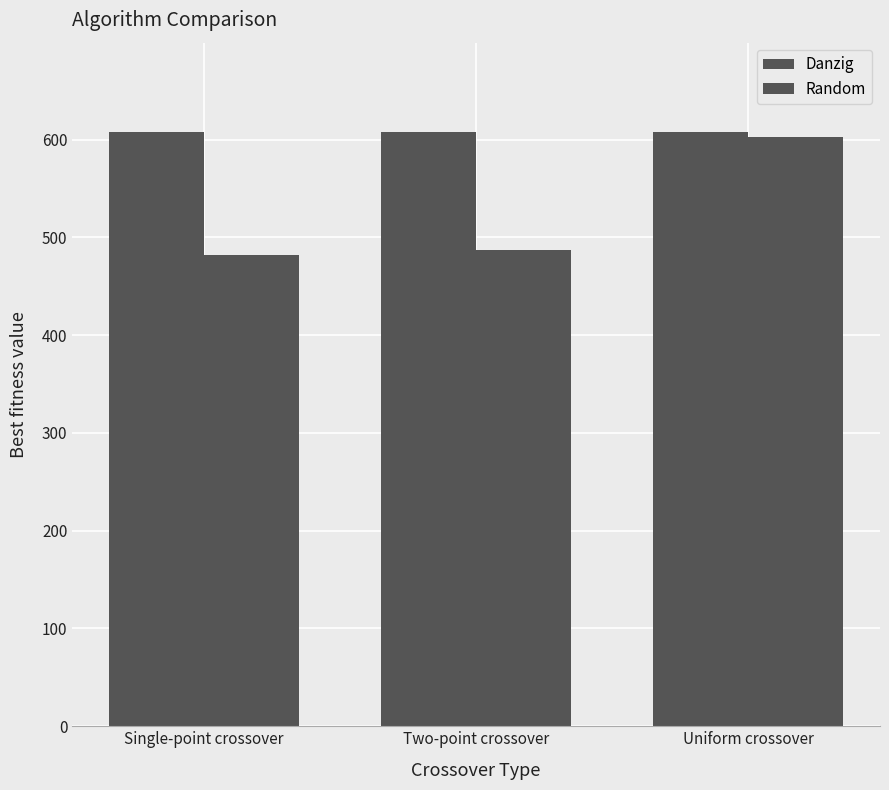

At which label does Random reach its minimum?

Single-point crossover